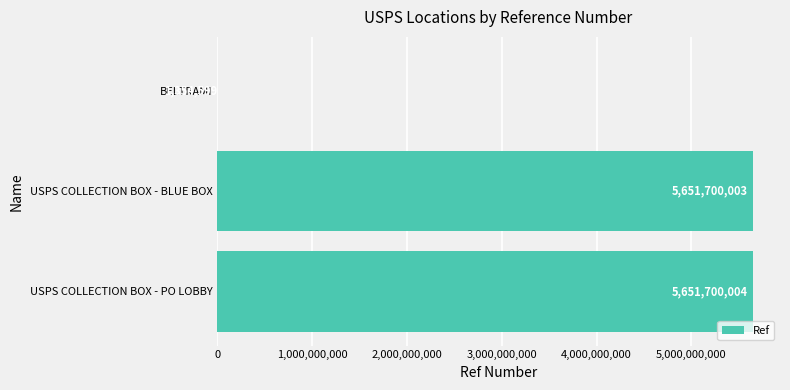

Where is the data nearest to the value 2826527301?

BELTRAMI